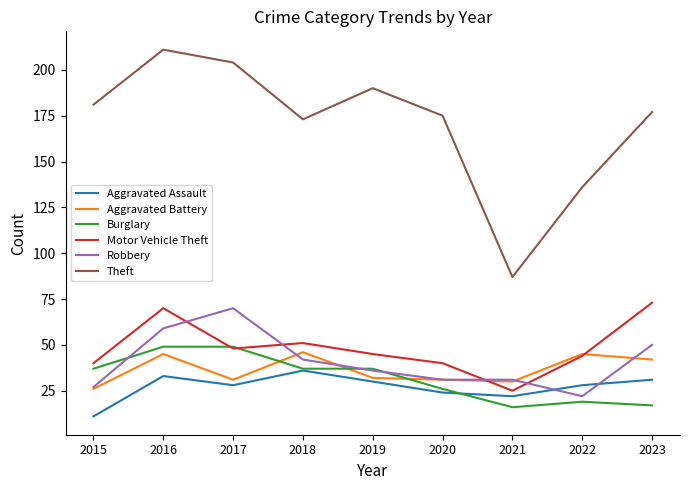

The value of Aggravated Battery at 2023 is 42. True or false?

True